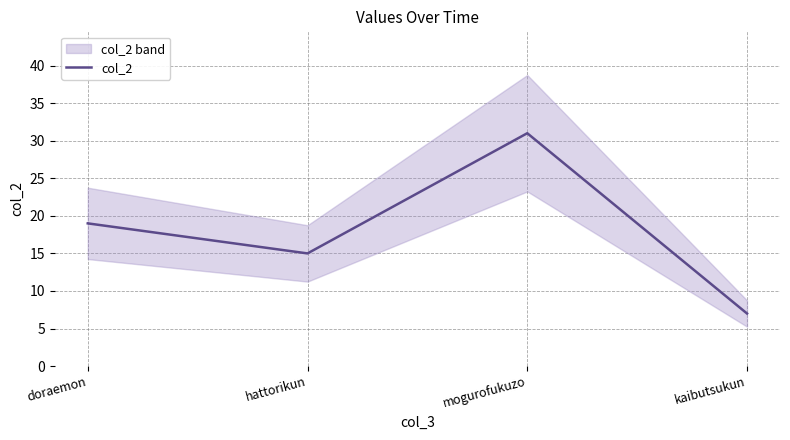

At which category does the data reach its first local peak?

mogurofukuzo